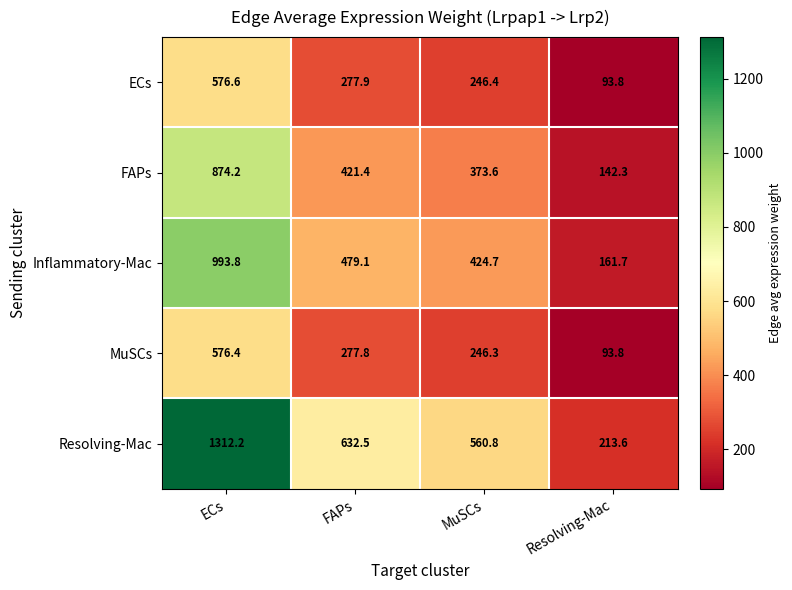

Is the value of Resolving-Mac at ECs greater than the value of FAPs at ECs?

Yes